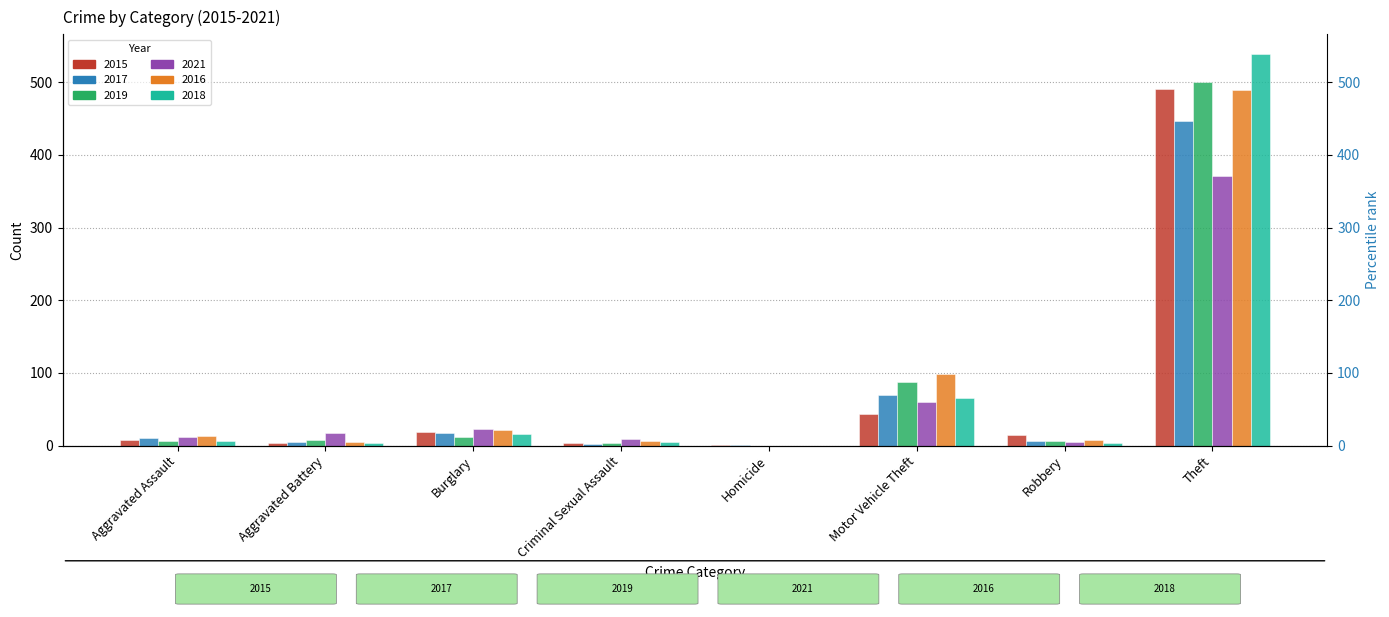

What is the label of the 7th bar from the right?

Aggravated Battery